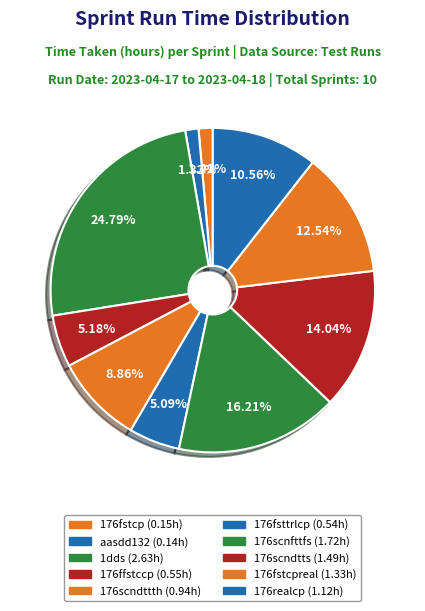

To the nearest percent, what is the difference between the largest and smallest slice percentages?

23%